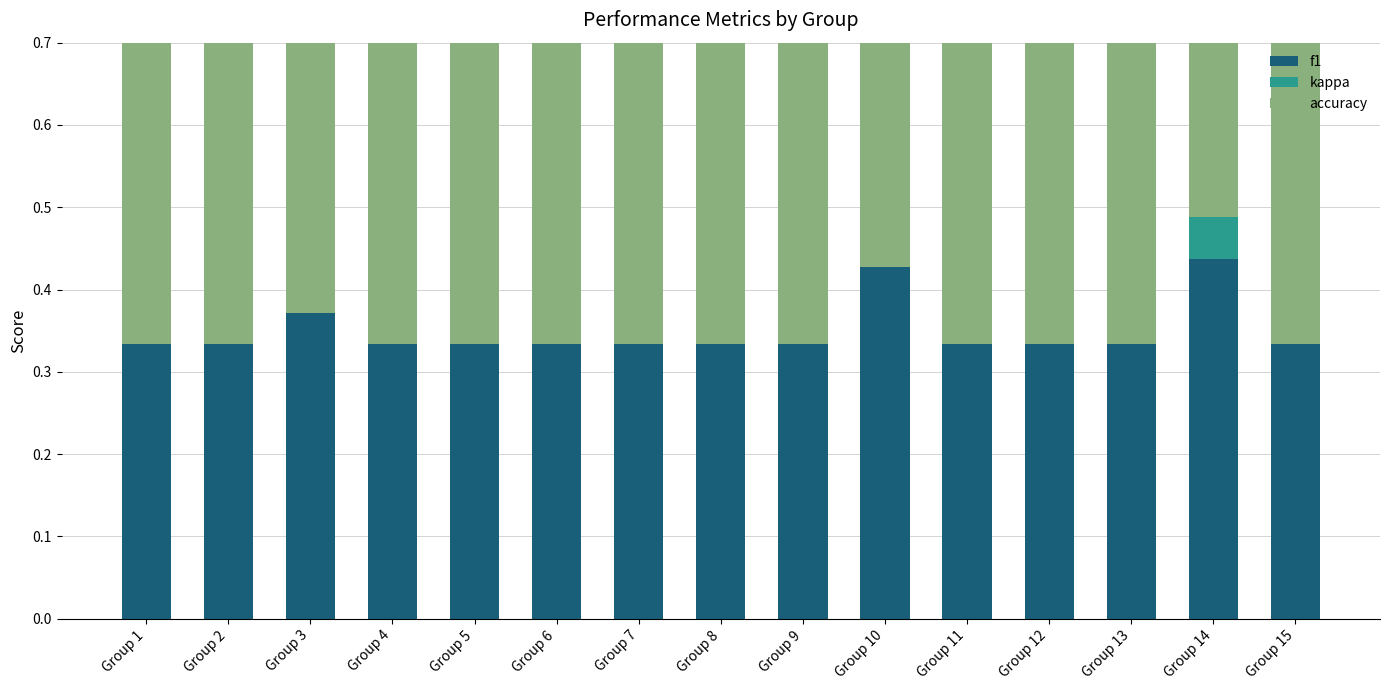

What is the value of the accuracy bar at the 5th from the left?

0.5